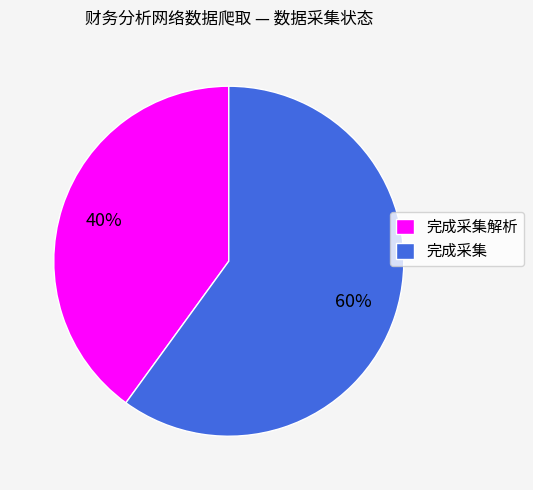

Which category has the smallest portion of the pie?

完成采集解析